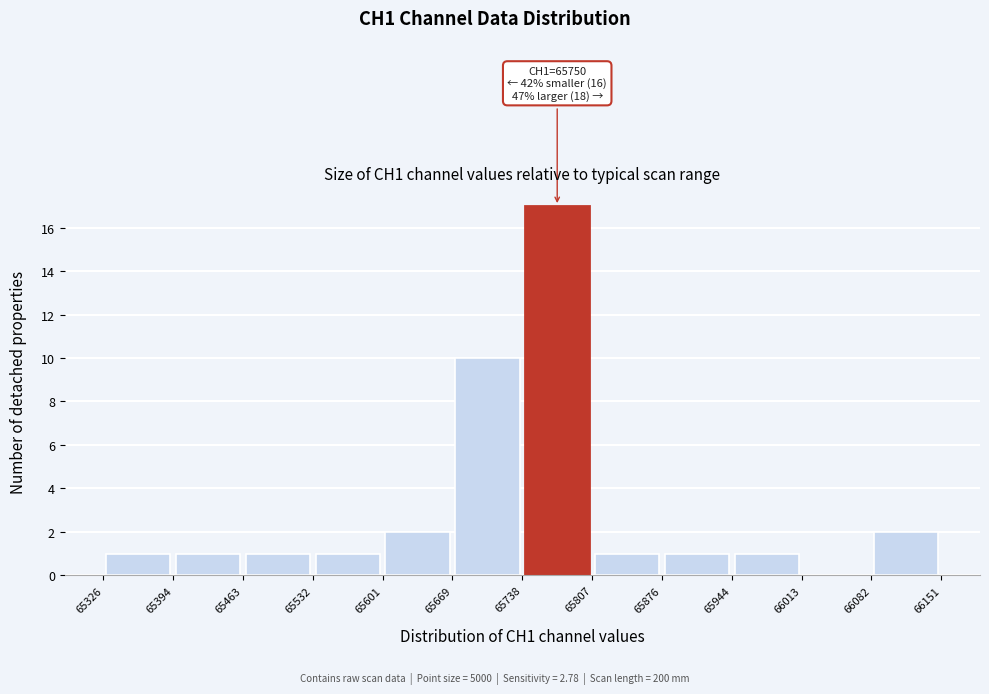

Which range on the x-axis has the tallest bar?

65738 to 65807